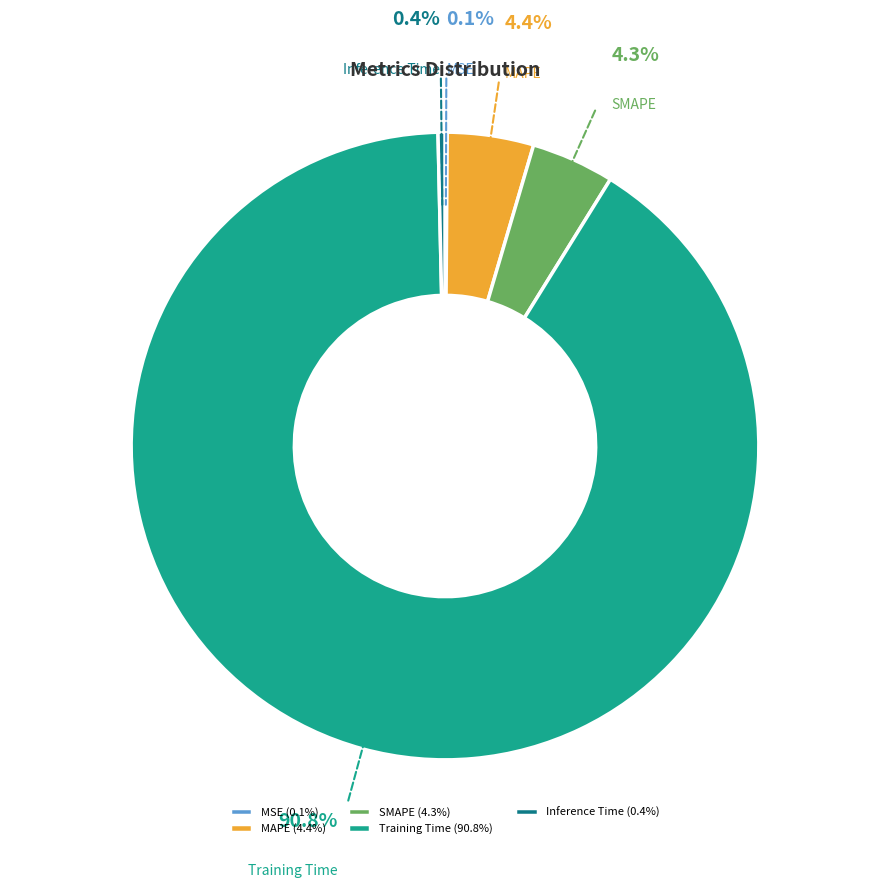

Between Inference Time and Training Time, which is larger?

Training Time